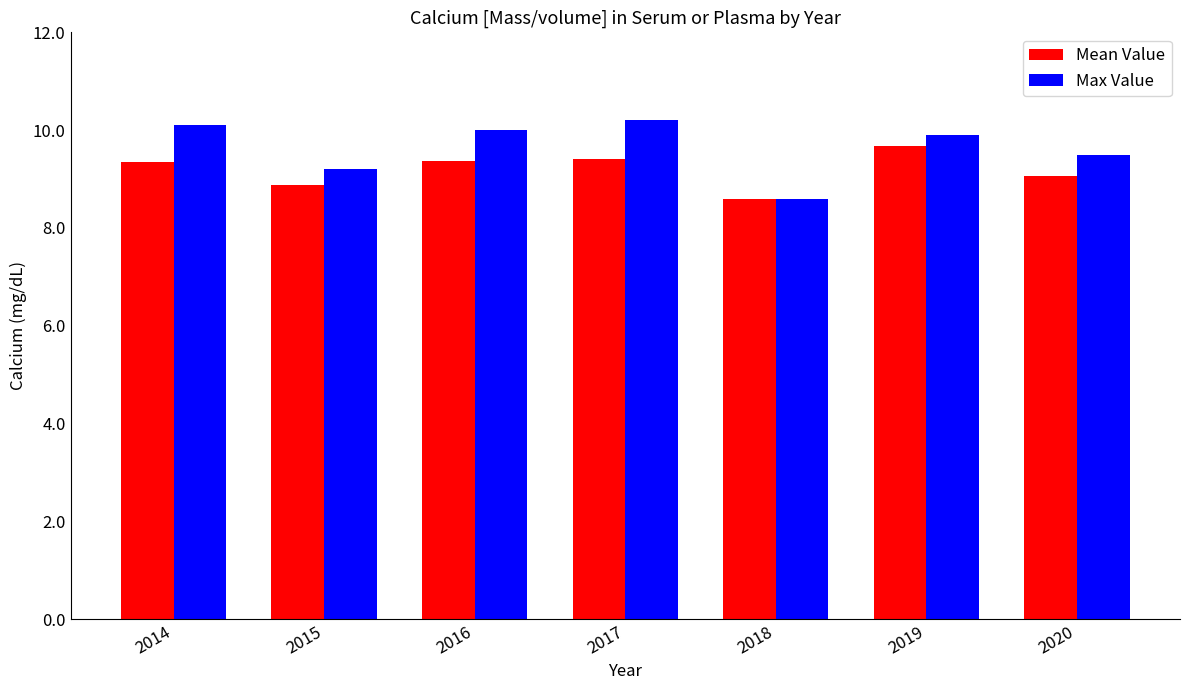

What is the difference between the Max Value values at 2019 and 2017?

0.3